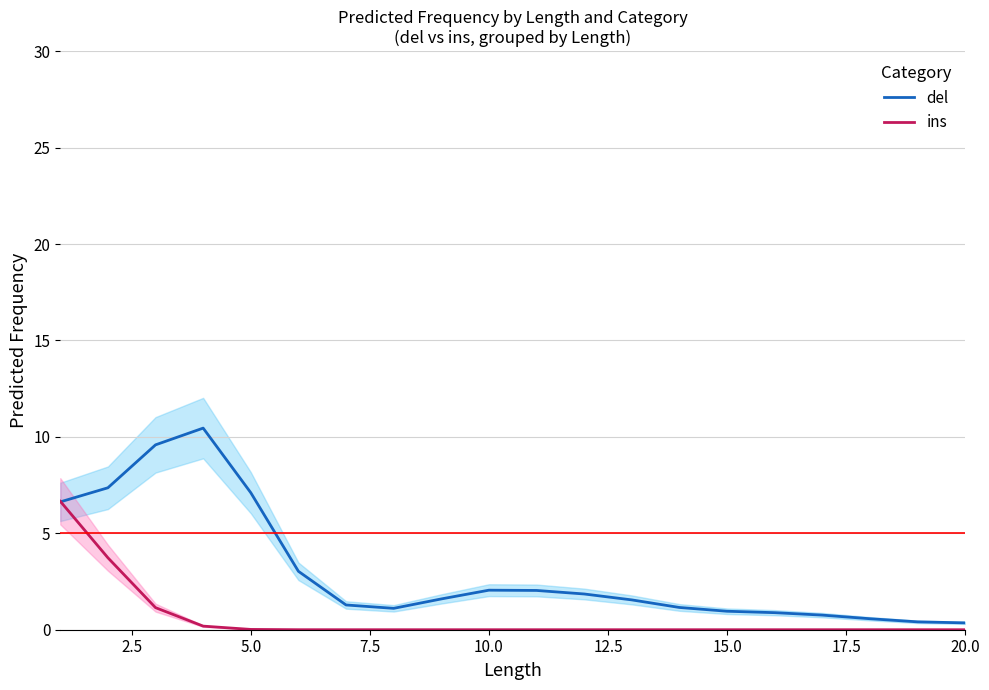

Is it true that ins equals -2.2 at 20.0?

False